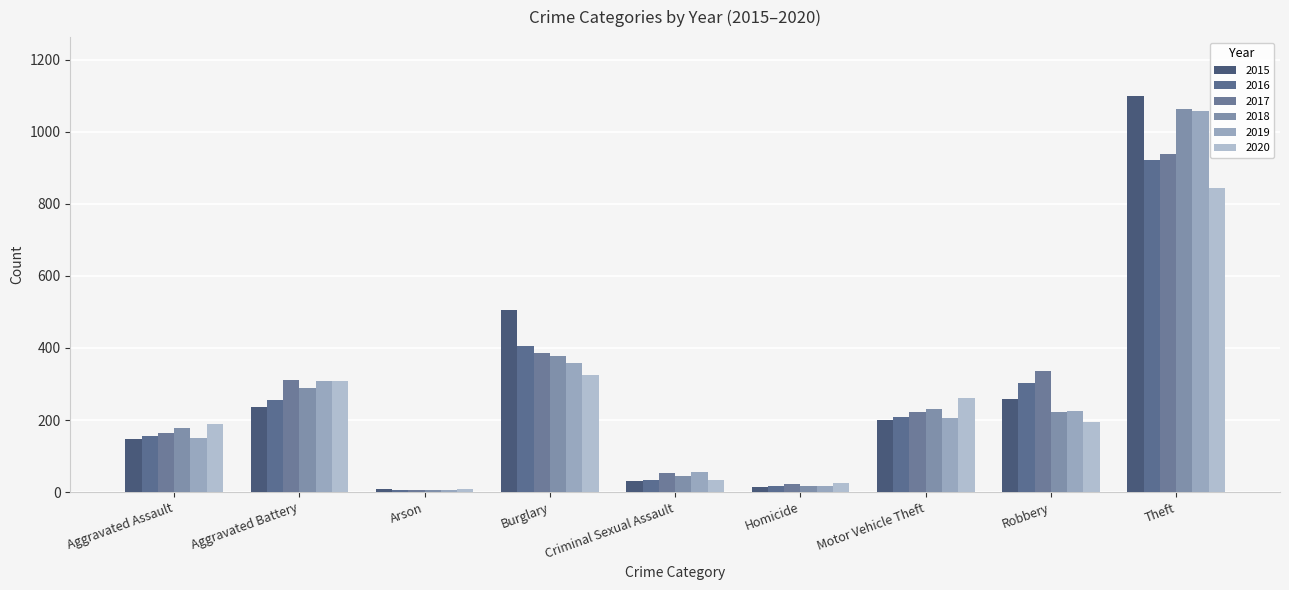

How many distinct data groups are displayed?

6